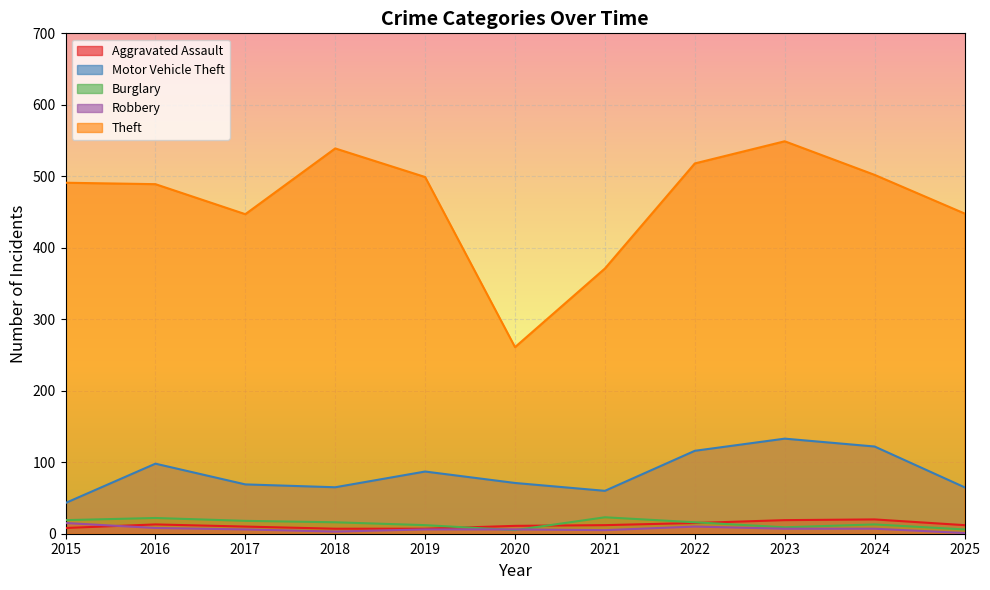

Which label corresponds to the smallest value in the chart?

2025